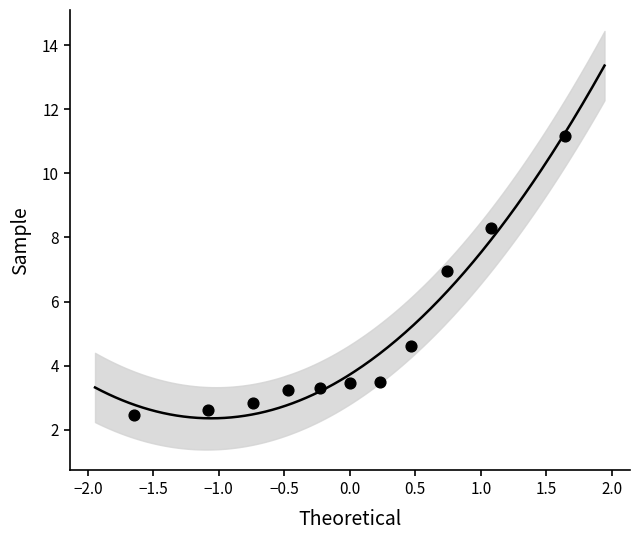

What Y value in the scatter plot is closest to 6?

6.9